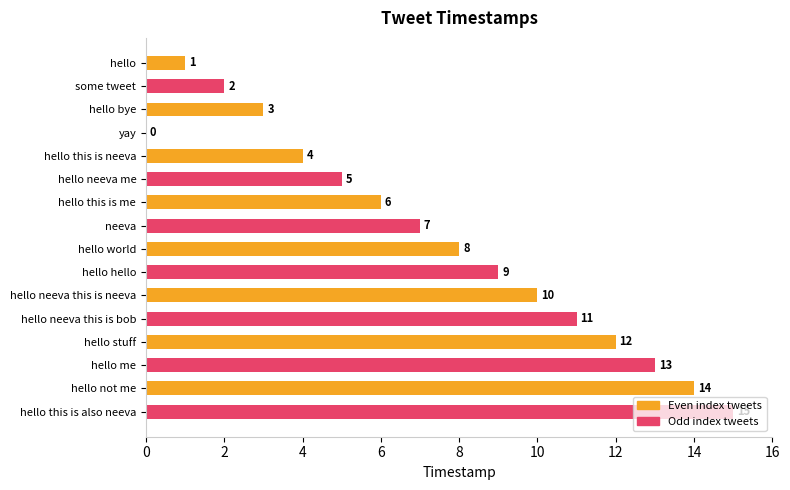

What is the greatest value displayed?

15